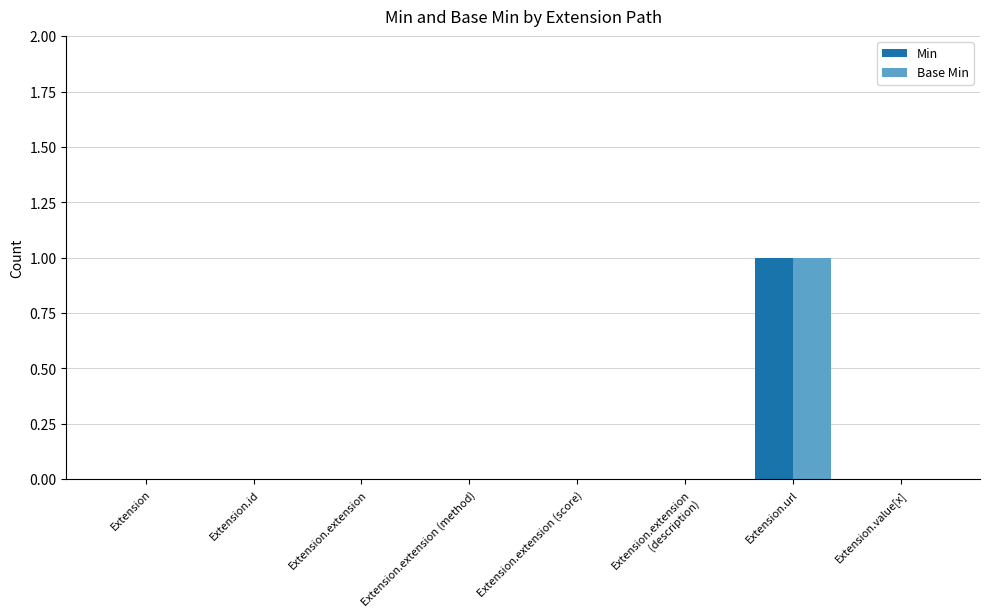

Reading right to left, transcribe all the data shown in this chart.

Min: 0	1	0	0	0	0	0	0
Base Min: 0	1	0	0	0	0	0	0